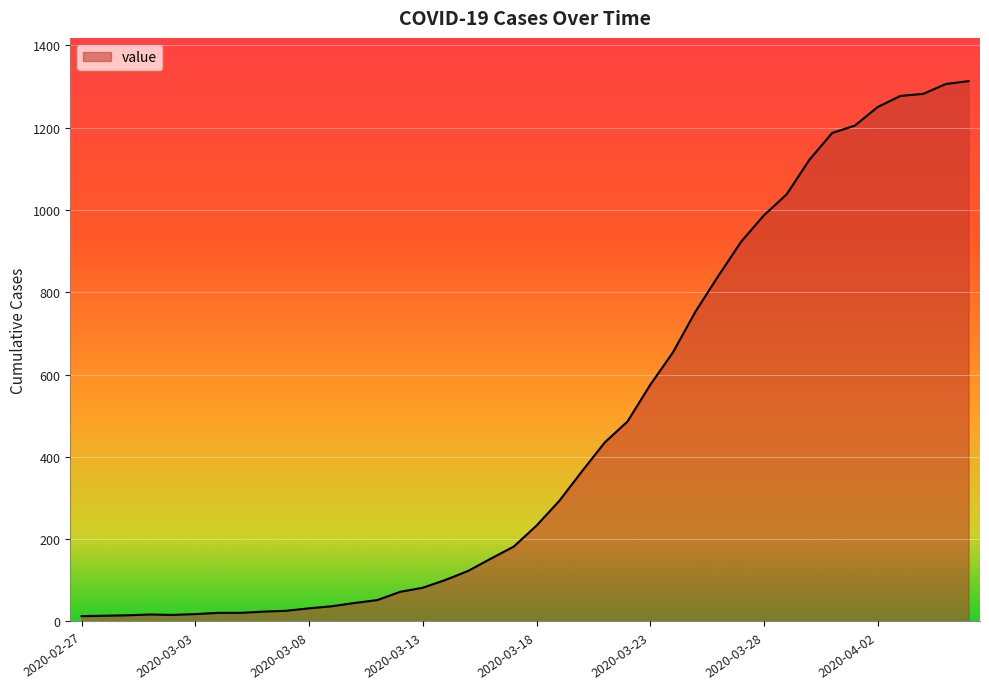

What is the maximum value shown in the chart?

1313